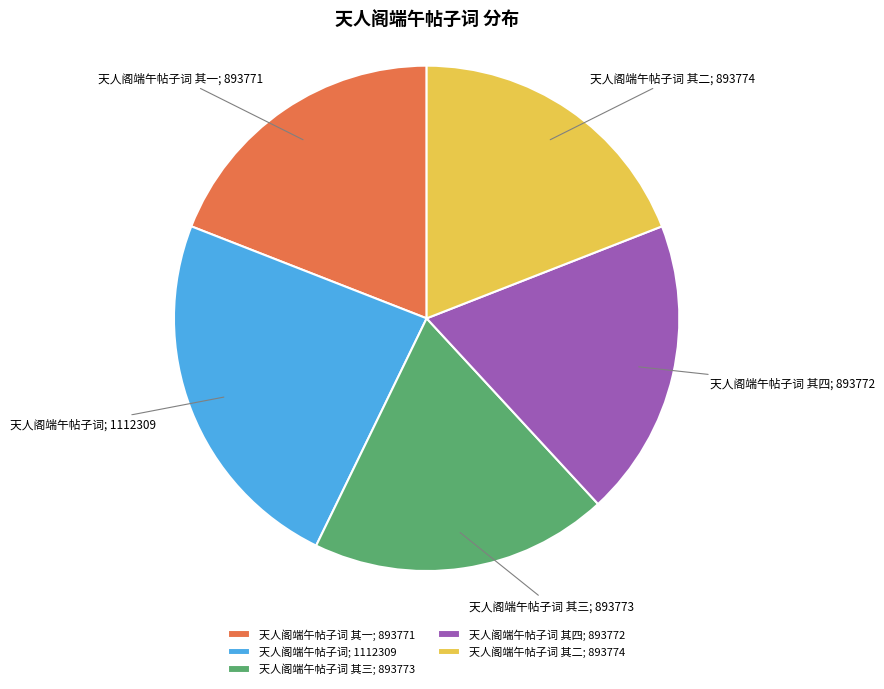

What is the largest slice in the pie chart?

天人阁端午帖子词; 1112309